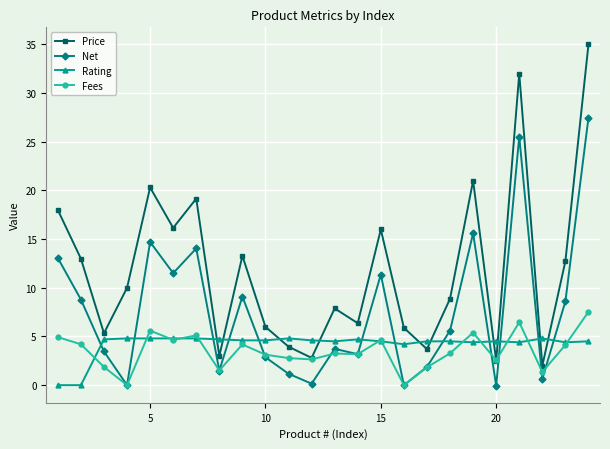

True or false: Price has more than 2 interior local peaks.

True